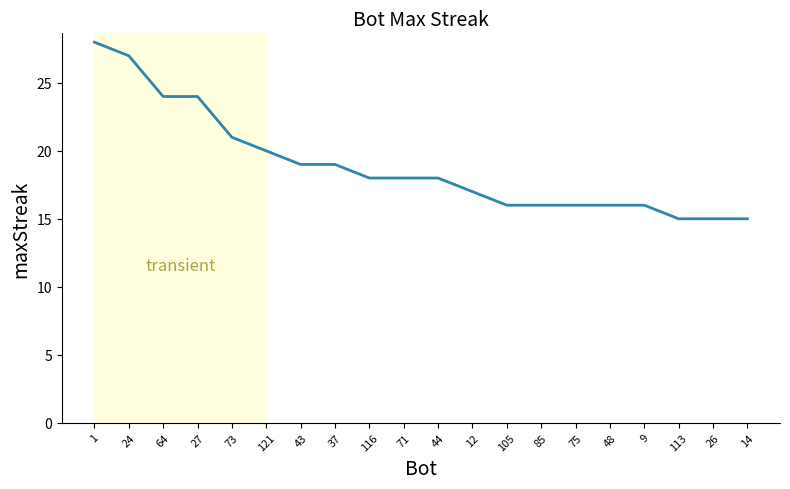

Read the value at 26.

15